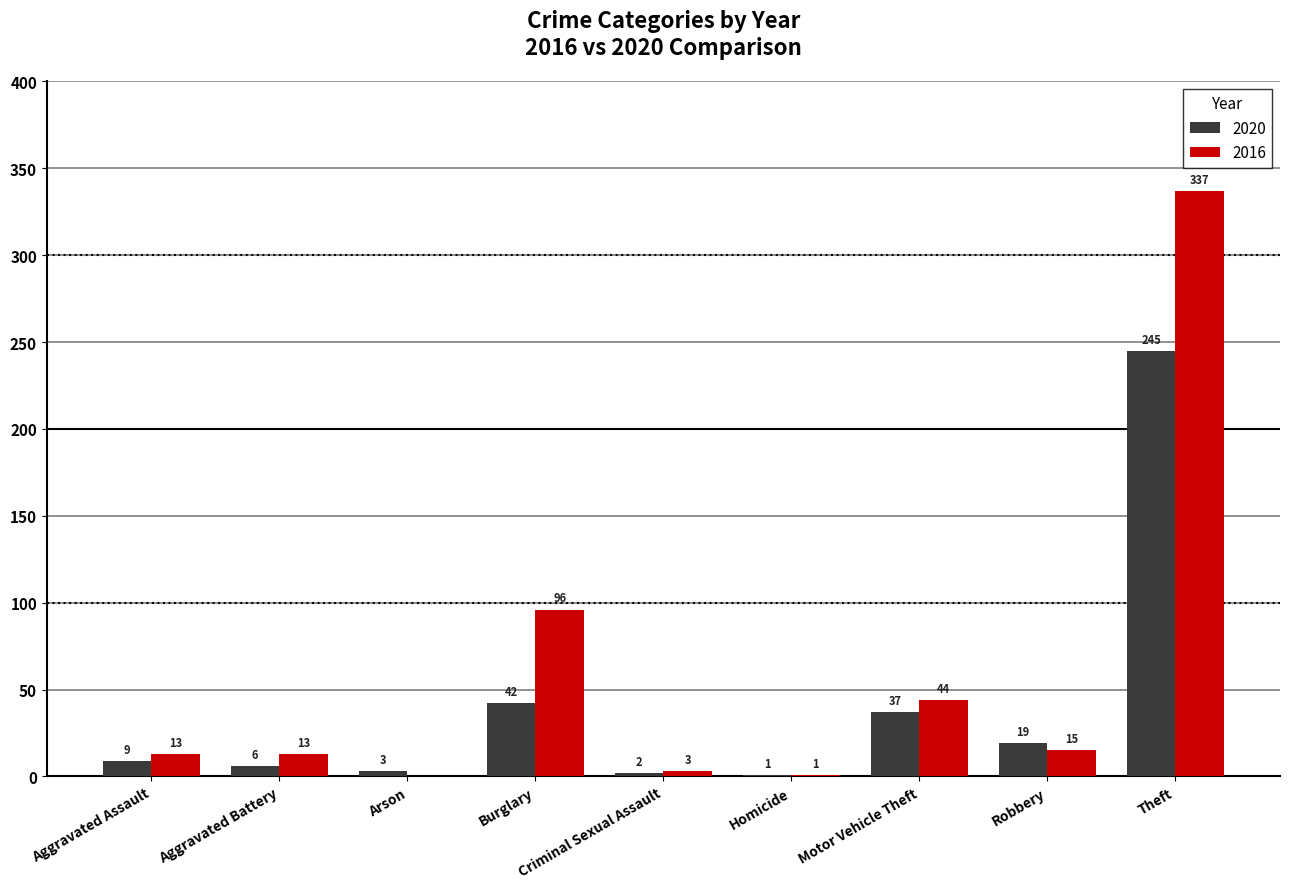

Which series has the largest range (max minus min)?

2016